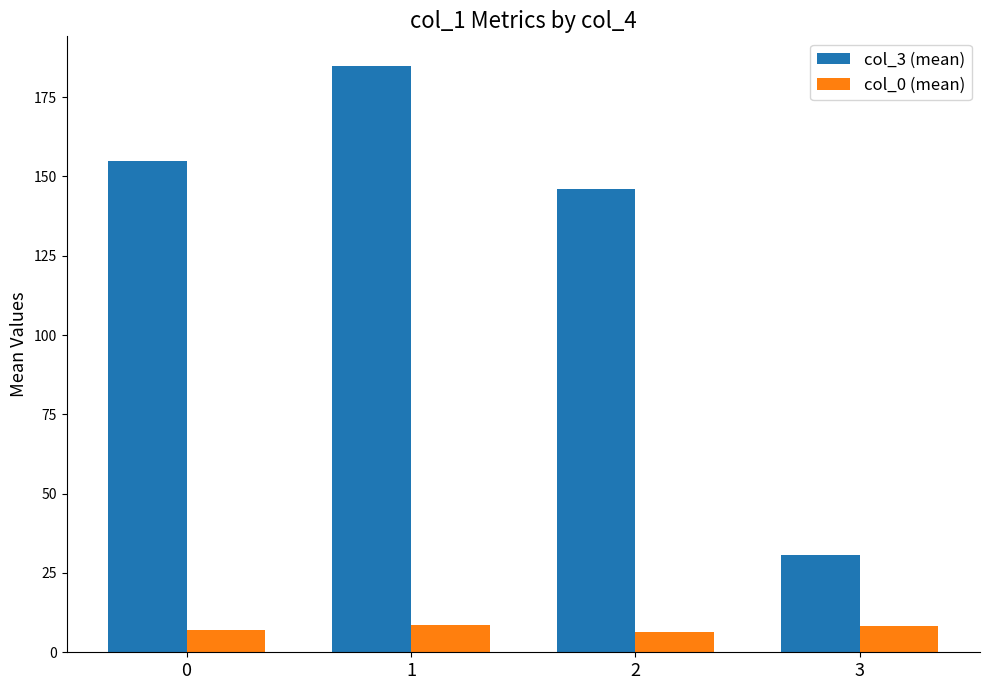

How many categories are shown in the chart?

4